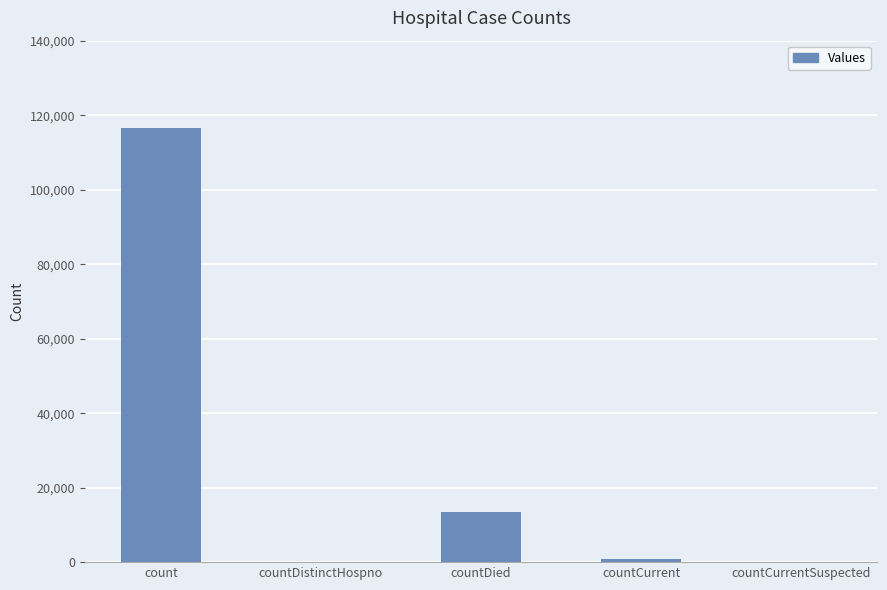

How many categories are shown in the chart?

5